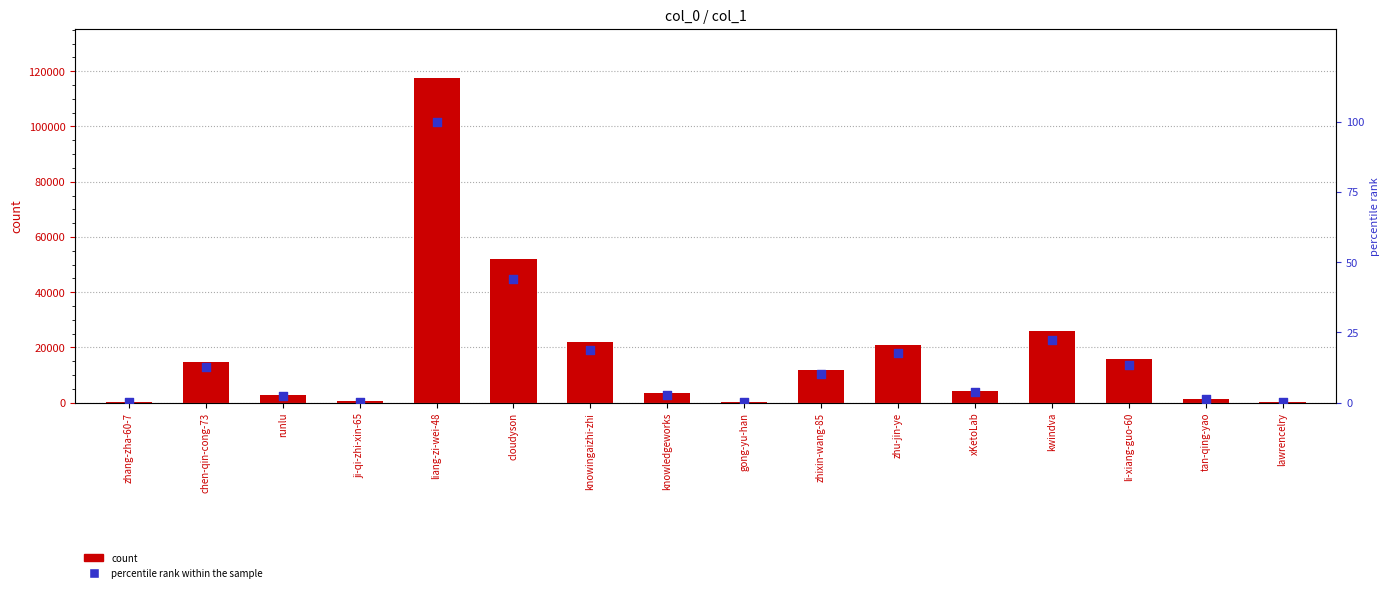

At how many categories does at least one series exceed 33773?

2